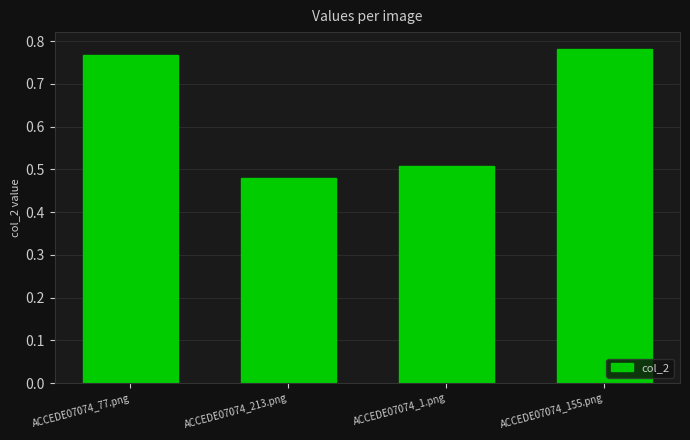

List the labels in order of value, largest first.

ACCEDE07074_155.png, ACCEDE07074_77.png, ACCEDE07074_1.png, ACCEDE07074_213.png